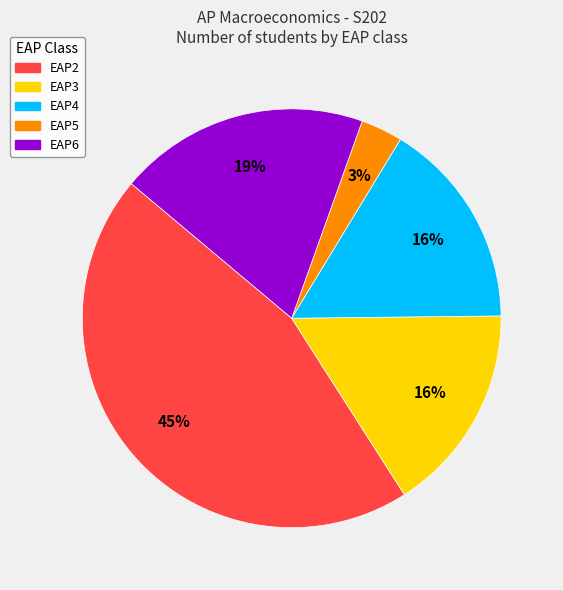

To the nearest percent, what is the difference between the largest and smallest slice percentages?

42%